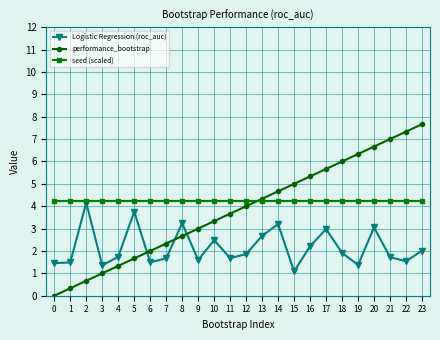

How many interior local peaks does the Logistic Regression (roc_auc) series have?

7